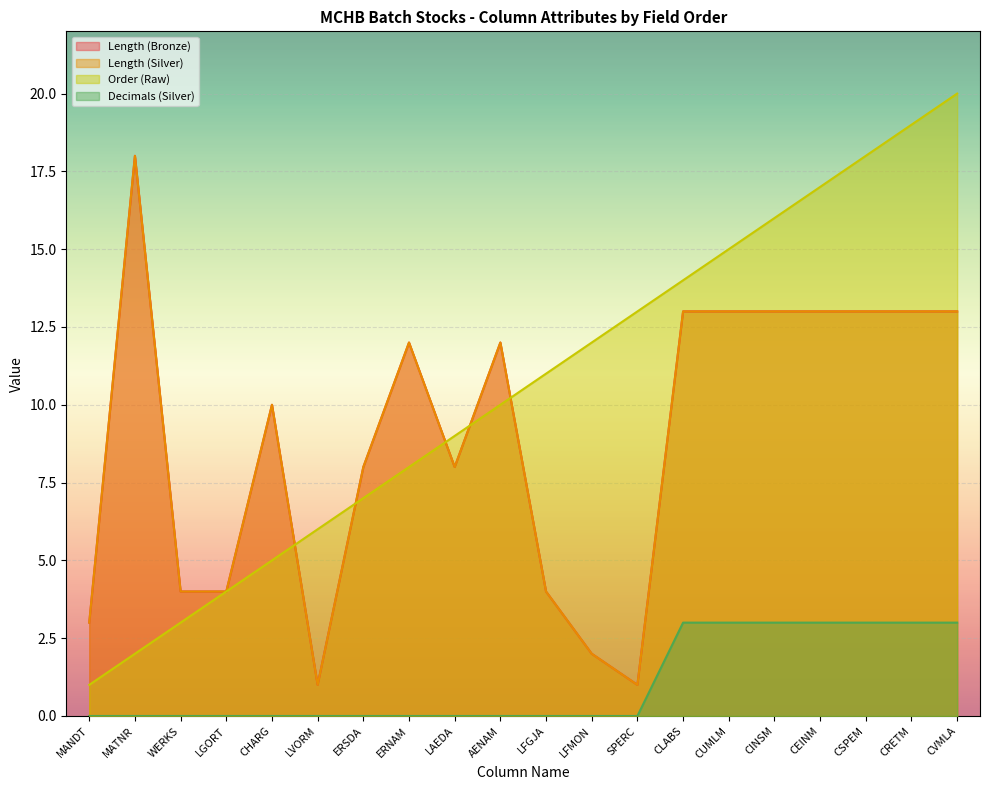

Between AENAM and CLABS, which is larger?

CLABS